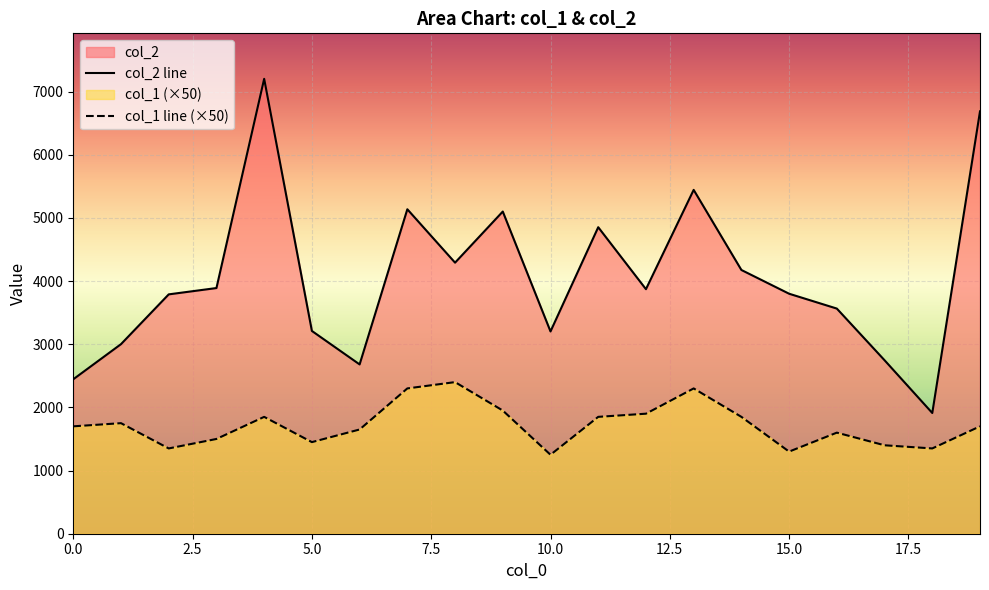

True or false: col_1 has more than 2 interior local peaks.

True